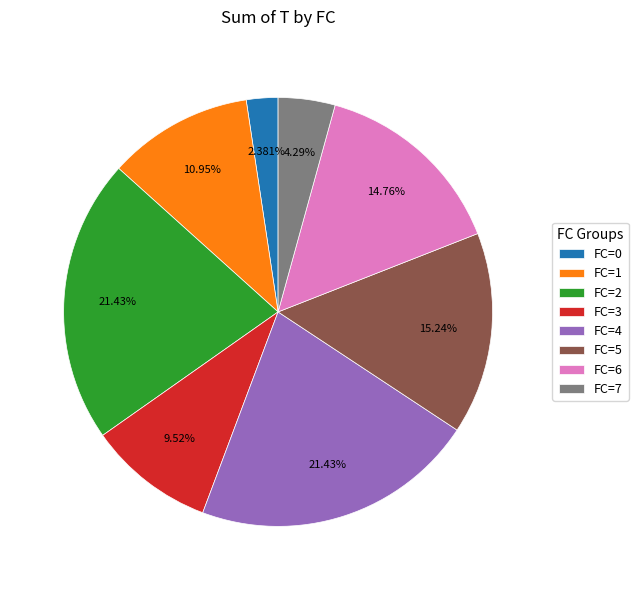

Between FC=1 and FC=0, which is larger?

FC=1